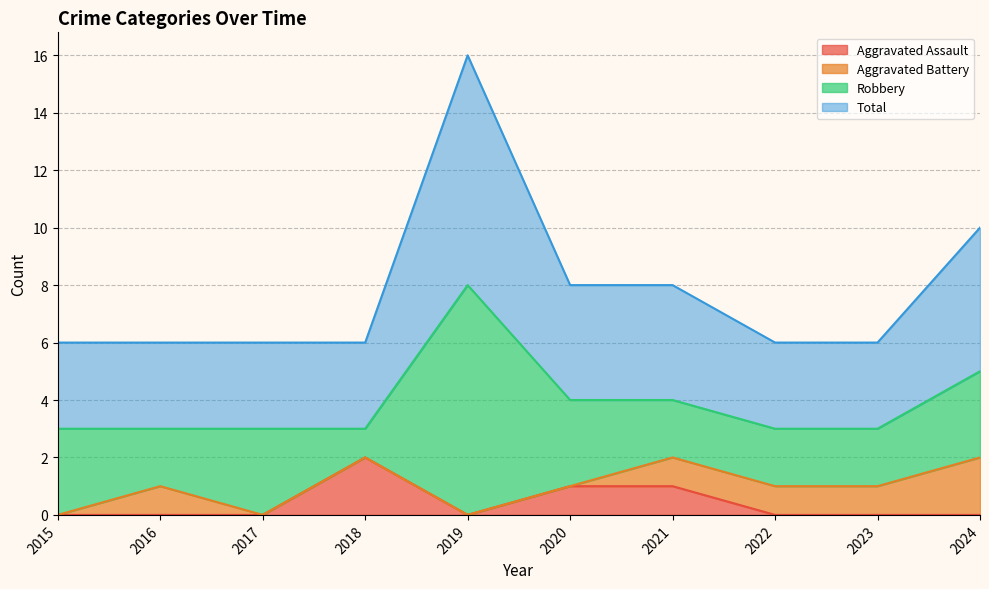

True or false: Total and Aggravated Assault cross at least once.

False